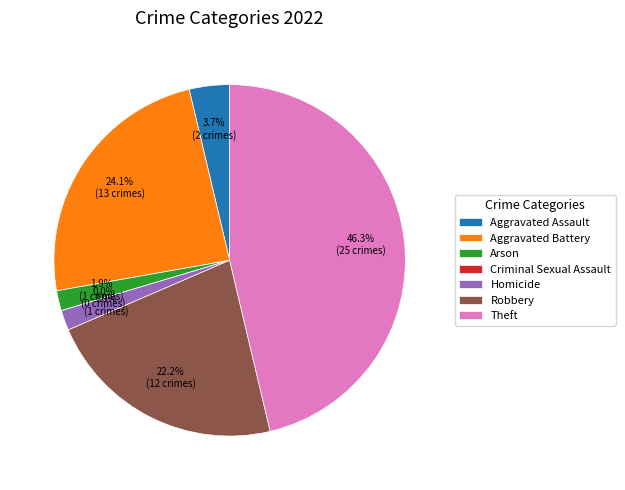

What is the change in value from Aggravated Battery to Theft?

+12